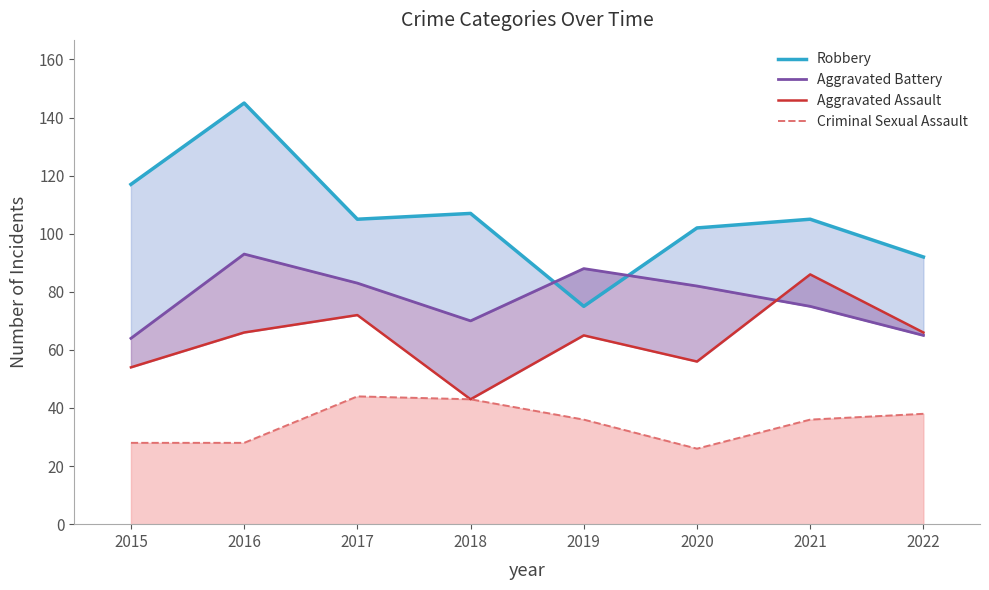

The value of Criminal Sexual Assault at 2018 is 43. True or false?

True